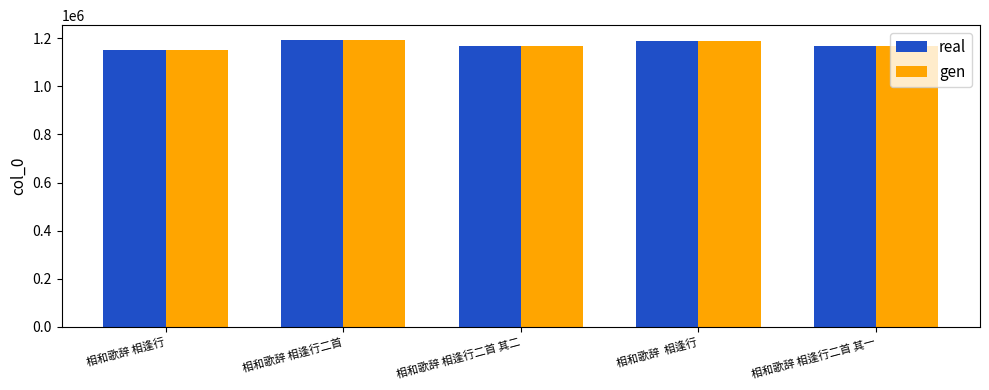

What is the lowest value of the real series?

1152988